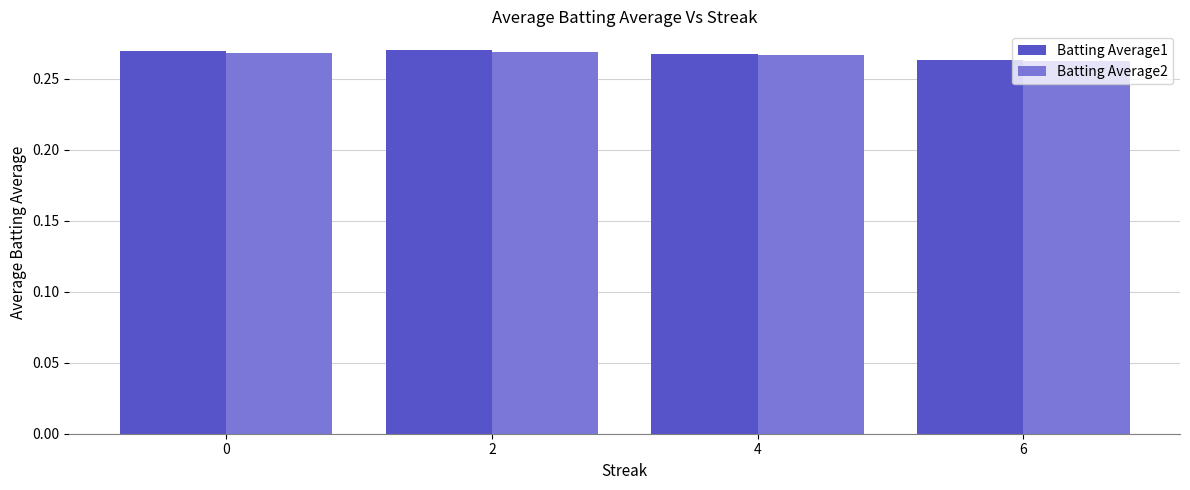

The value of Batting Average1 at 2 is 0.1. True or false?

False